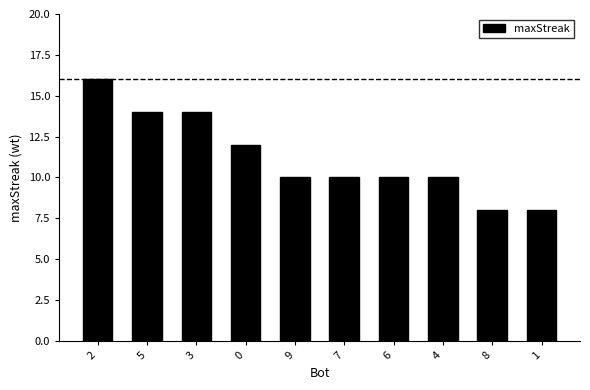

Reading right to left, extract all data points from this chart.

1=8	8=8	4=10	6=10	7=10	9=10	0=12	3=14	5=14	2=16